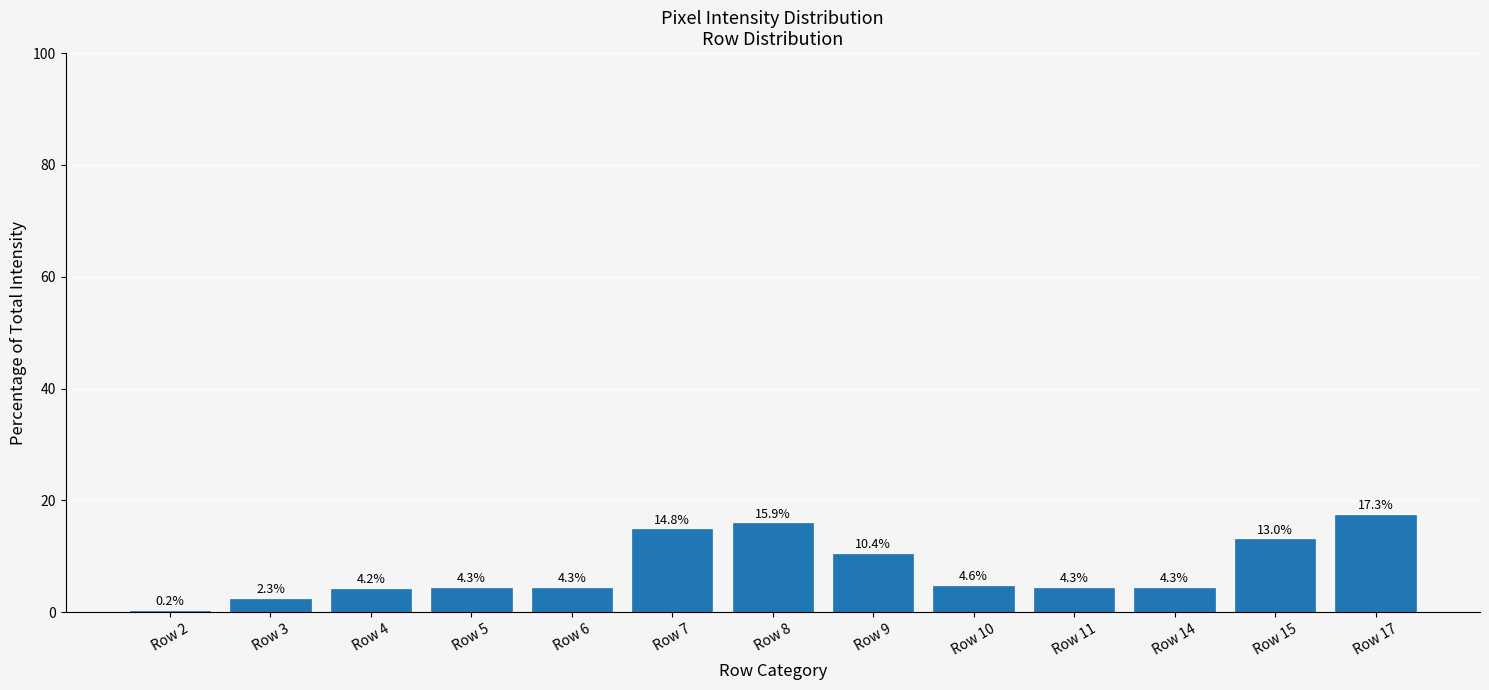

Which category has the highest value across all series?

Row 17